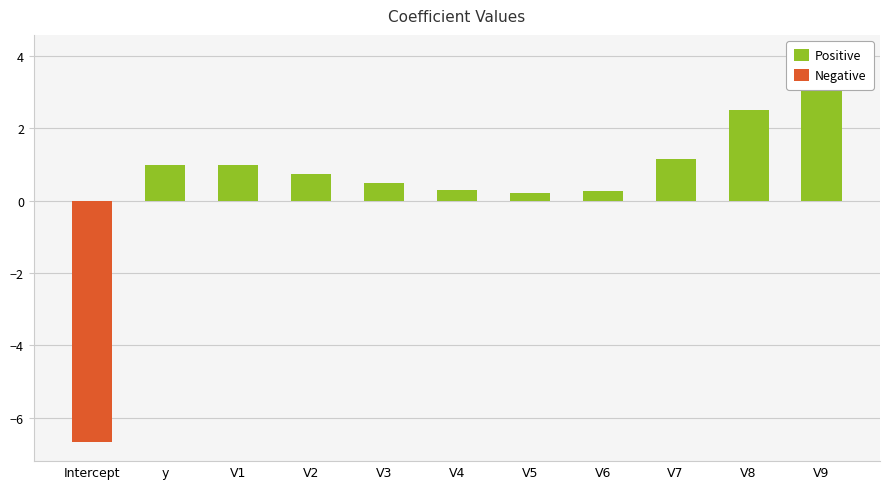

Which series has the largest range (max minus min)?

Negative